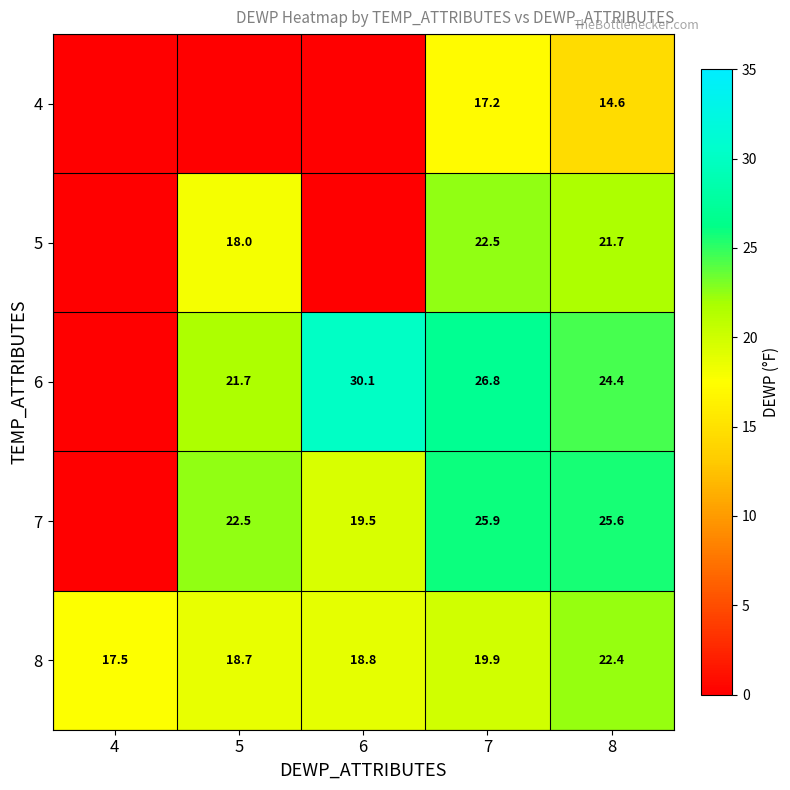

What is the difference between the maximum and second lowest values in the 8 series?

3.7